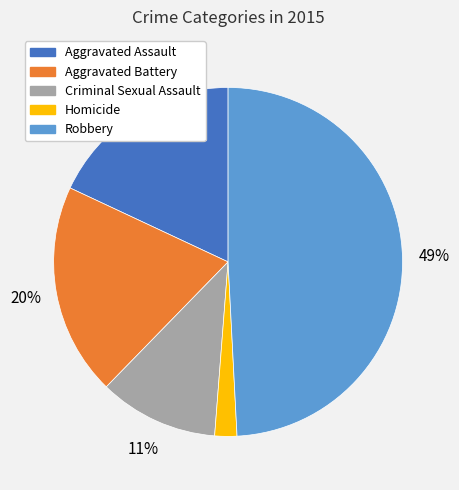

What percentage is the Homicide slice, to the nearest percent?

2%